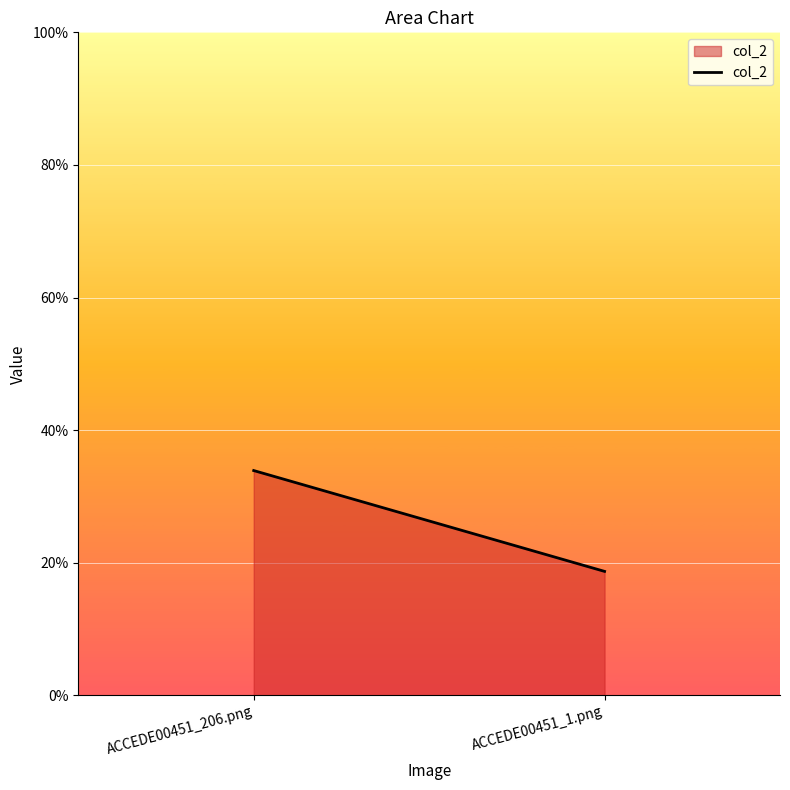

Reading right to left, extract all data points from this chart.

0.2	0.3